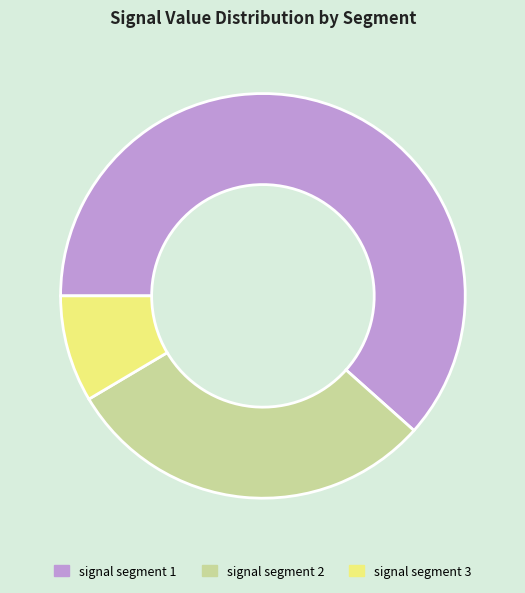

Is it true that signal segment 3 is 9% of the pie?

True